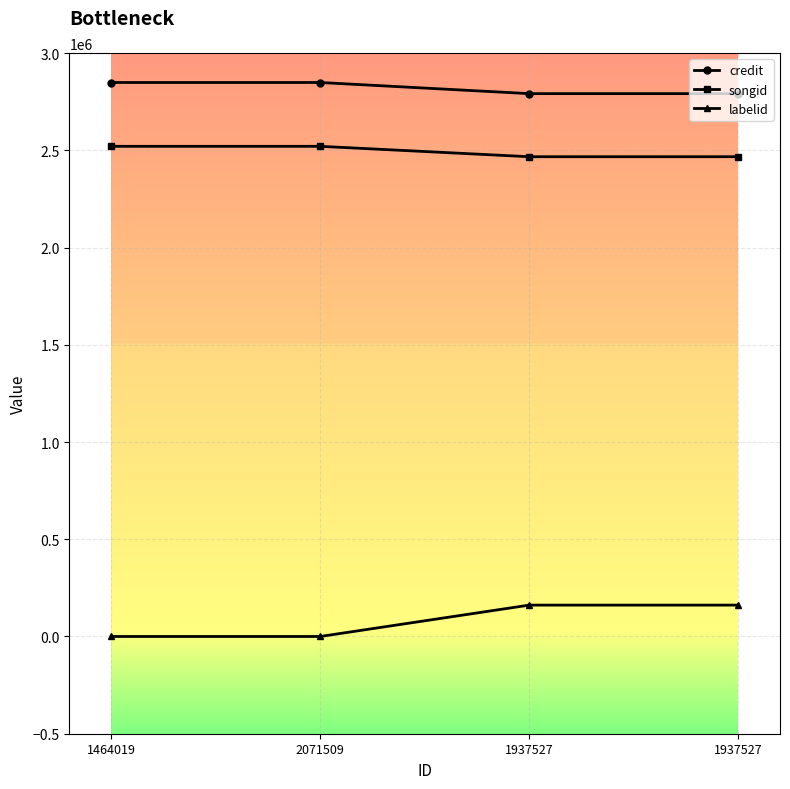

True or false: credit has more than 1 interior local peaks.

False